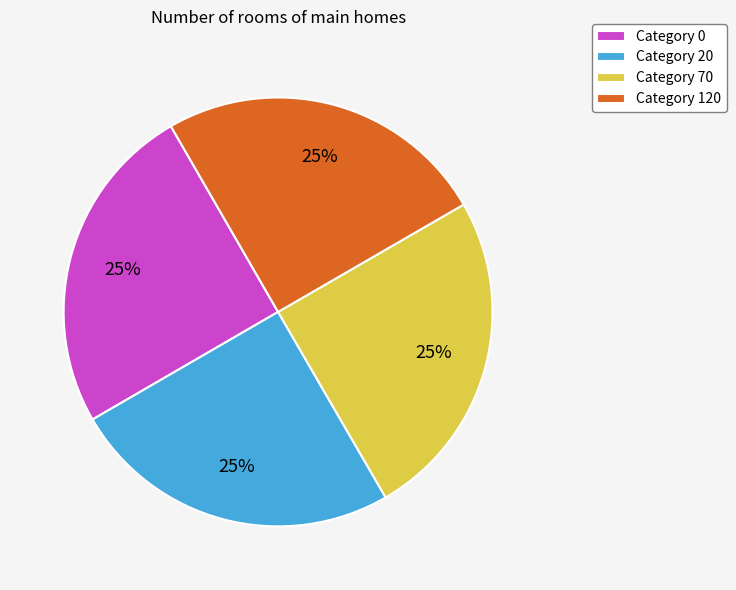

Is there any slice that represents more than half of the pie?

No